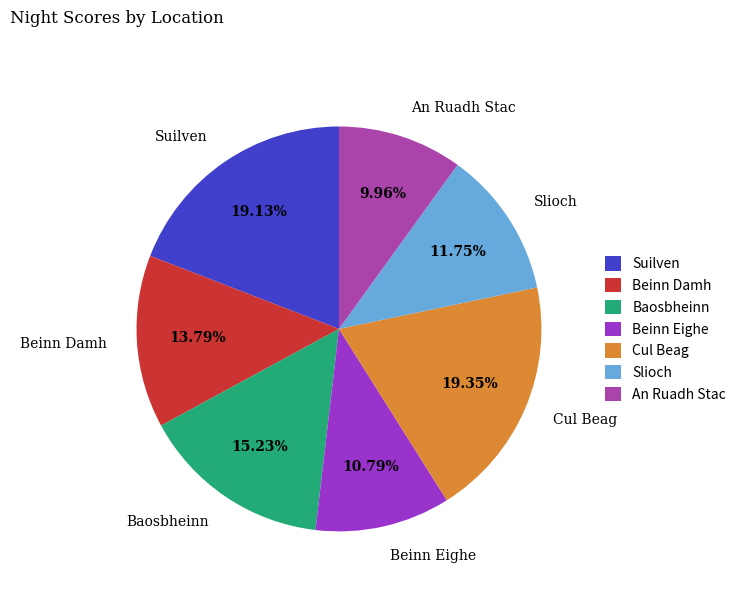

How much of the chart is everything except Baosbheinn?

84.8%